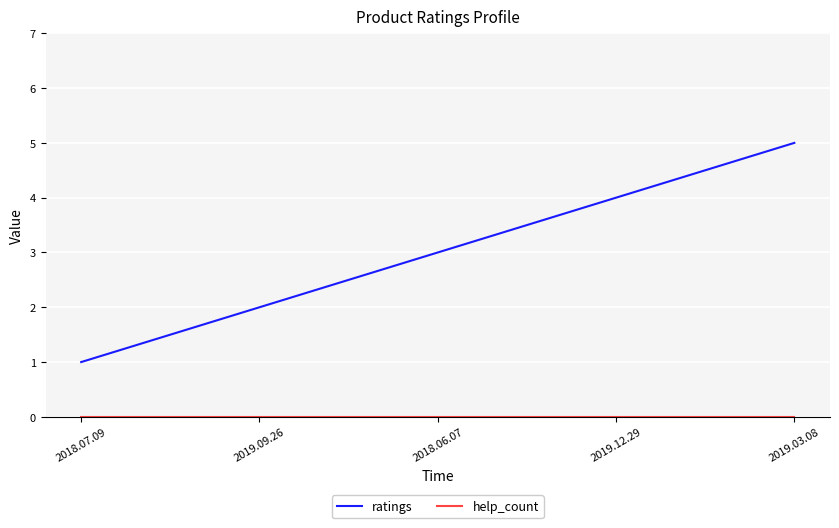

What position from the right is 2018.07.09?

5